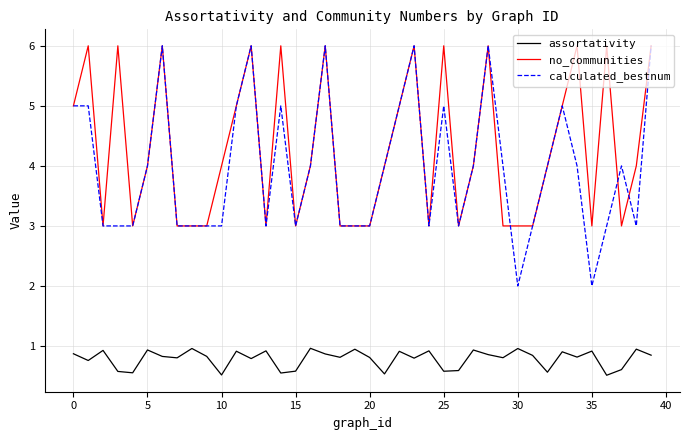

True or false: no_communities and assortativity intersect in this chart.

False